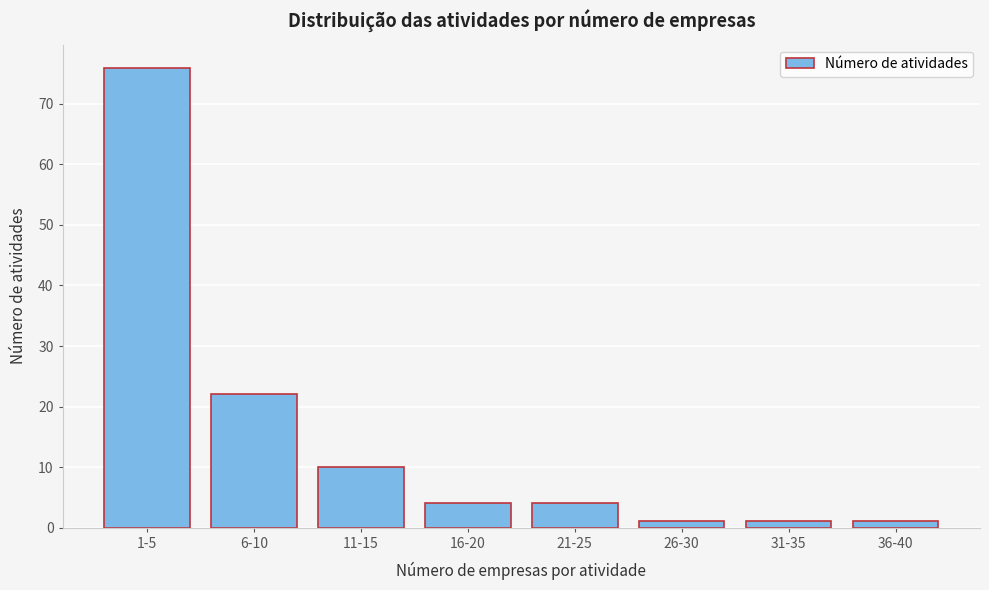

Reading left to right, transcribe all the data shown in this chart.

1-5=76	6-10=22	11-15=10	16-20=4	21-25=4	26-30=1	31-35=1	36-40=1